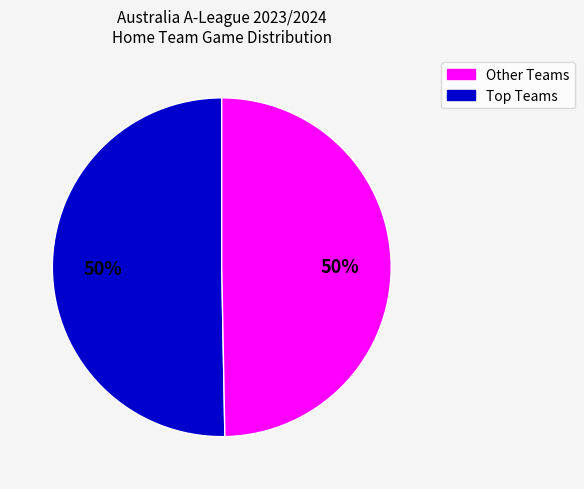

To the nearest percent, what is the average slice percentage?

50%